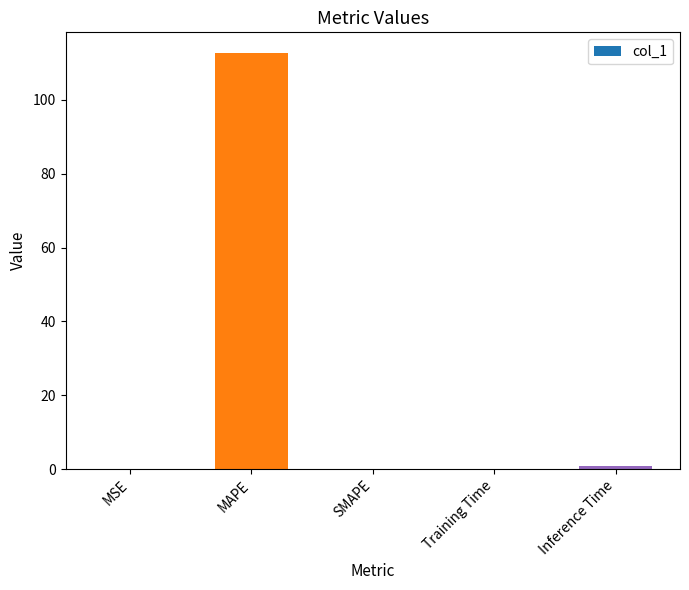

The chart shows a value of 189.0 at MAPE. True or false?

False